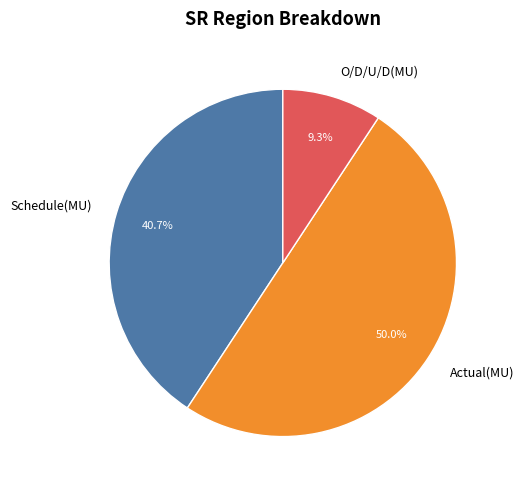

What is the largest slice in the pie chart?

Actual(MU)